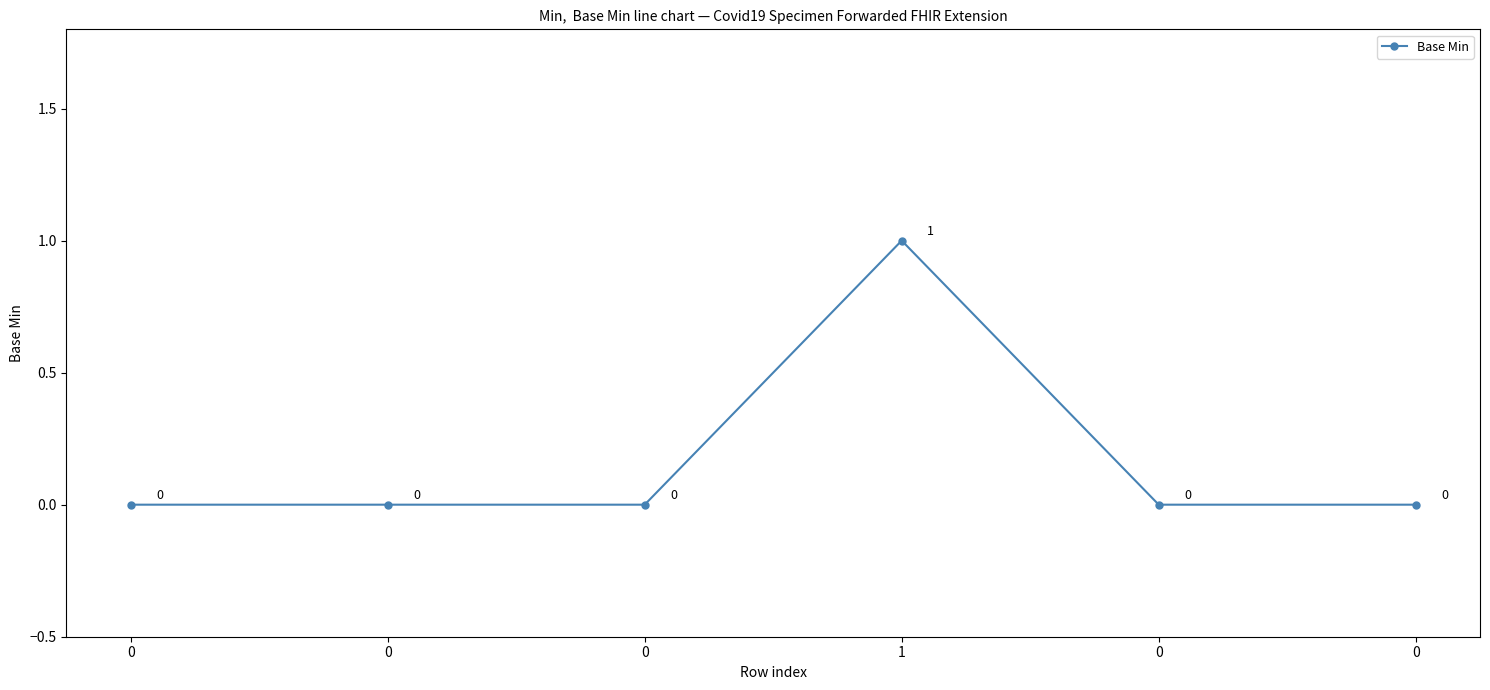

How many values are between 0 and 1?

6